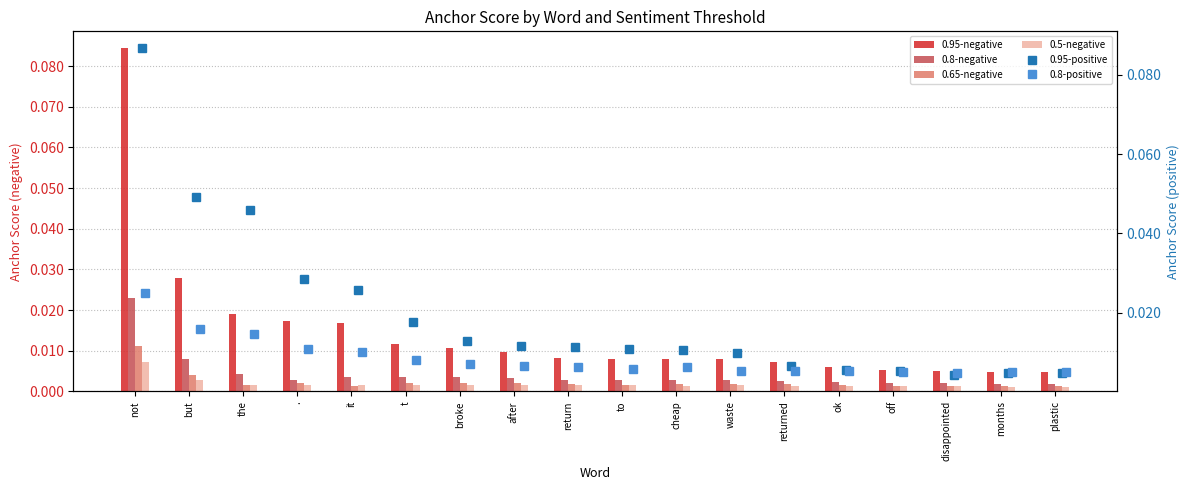

Rank the series at to from lowest to highest value.

0.5-negative, 0.65-negative, 0.8-negative, 0.8-positive, 0.95-negative, 0.95-positive